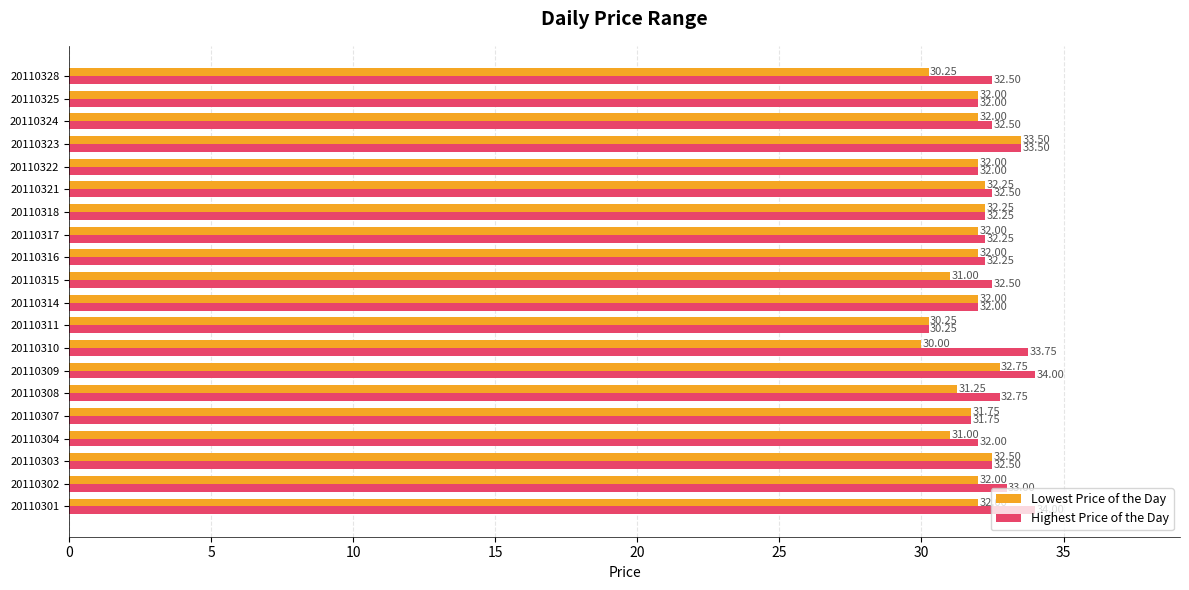

List the series in order of their overall mean, lowest first.

Lowest Price of the Day, Highest Price of the Day